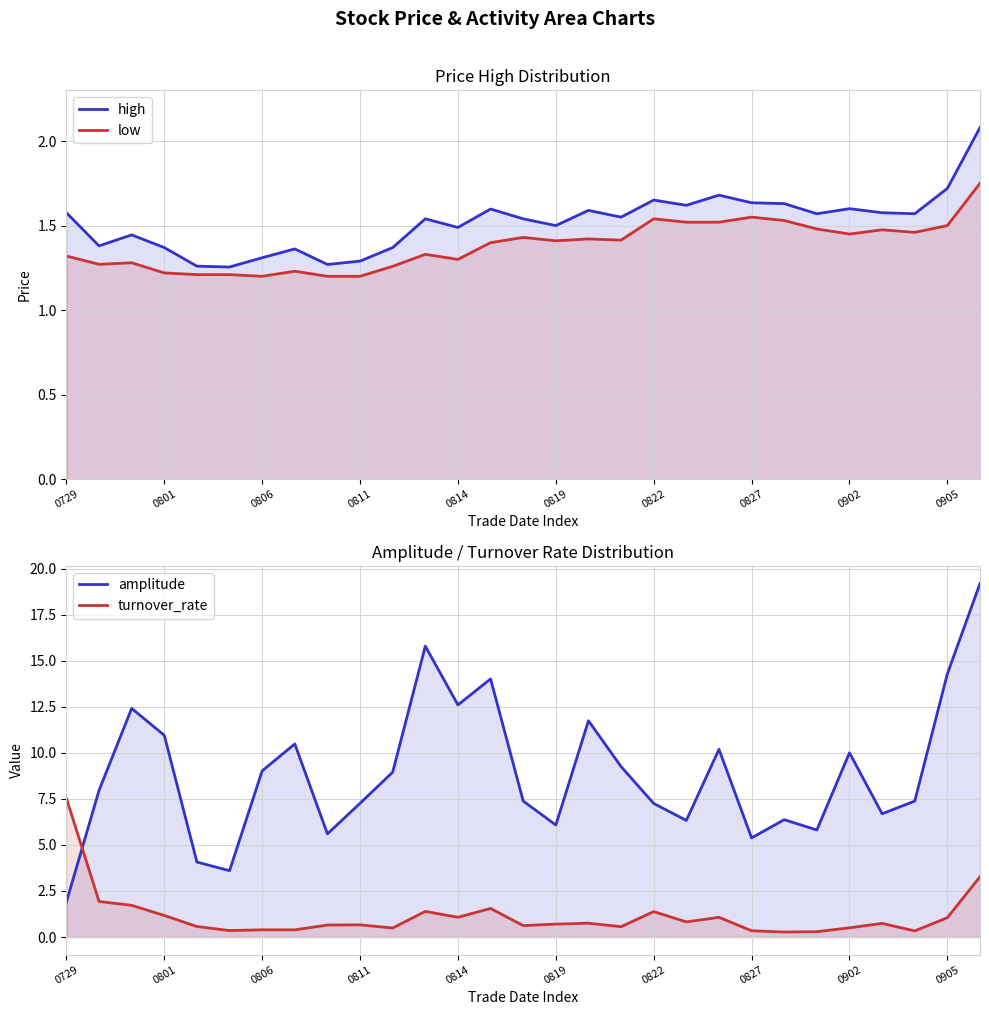

What is the total value across all series at 23?

9.2